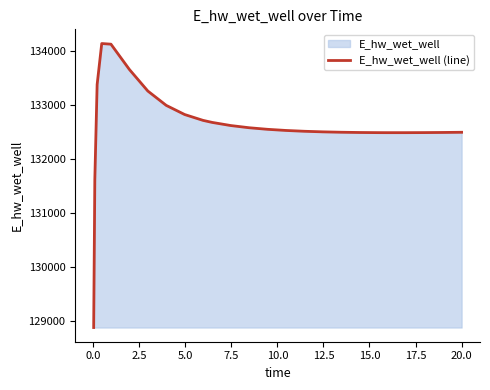

What is the minimum value shown in the chart?

128887.0